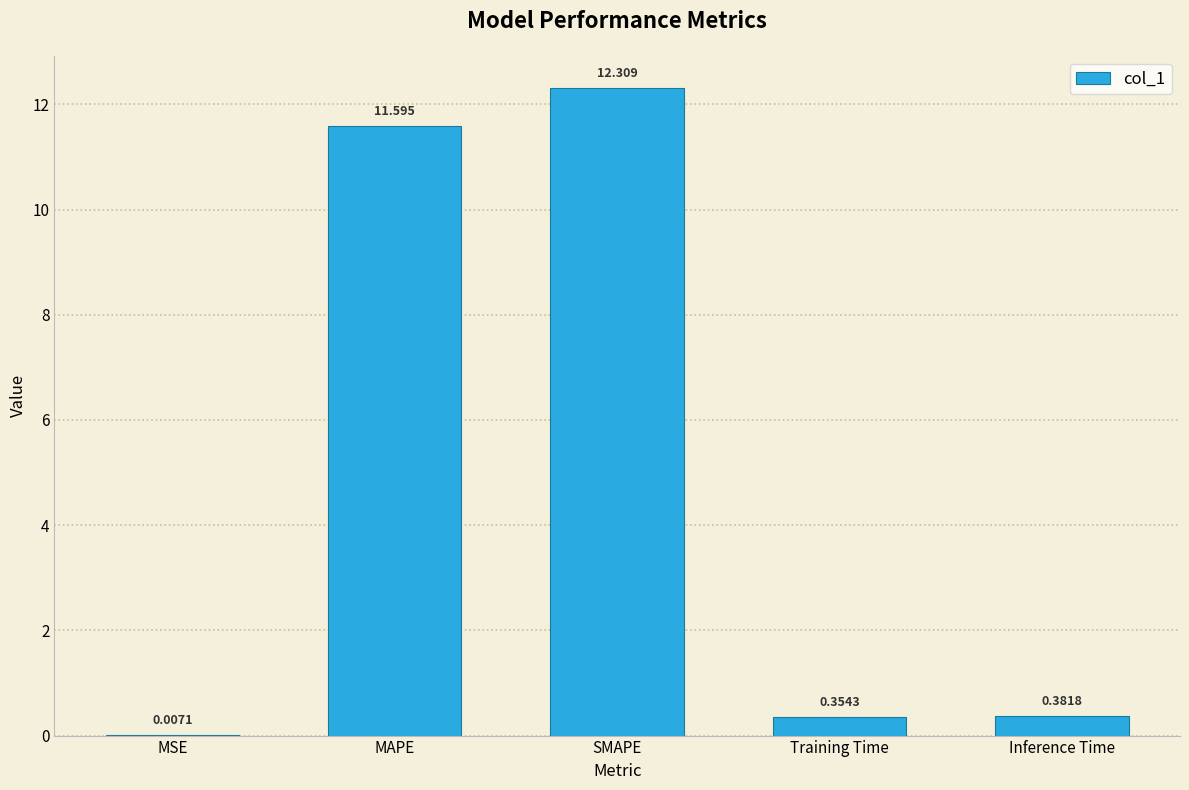

Are the bars horizontal?

No